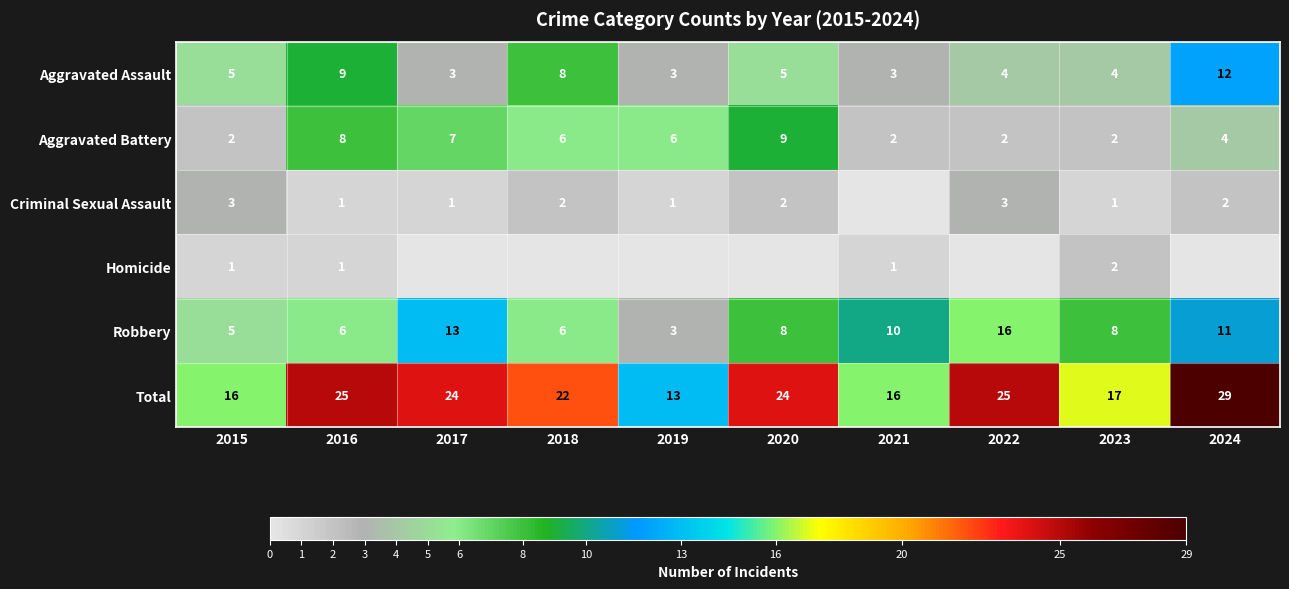

The Robbery series shows 10 at 2021. True or false?

True